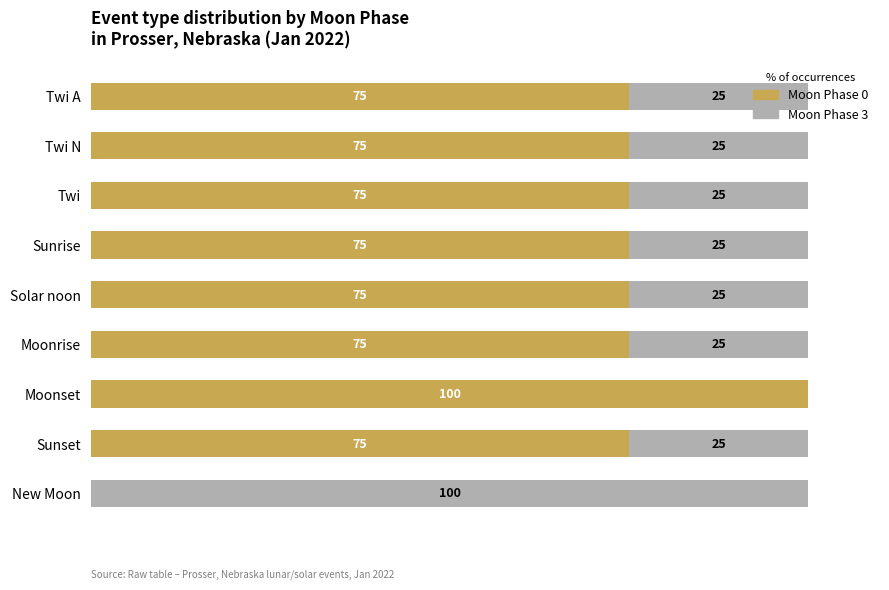

Which category has the highest value in the Moon Phase 0 series?

Moonset